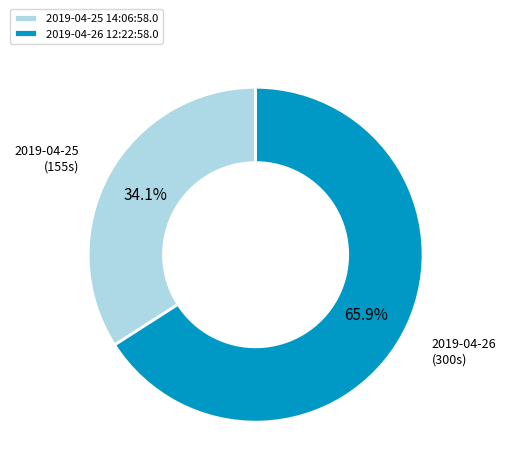

Do 2019-04-25 14:06:58.0 and 2019-04-26 12:22:58.0 together represent more than half of the pie?

Yes